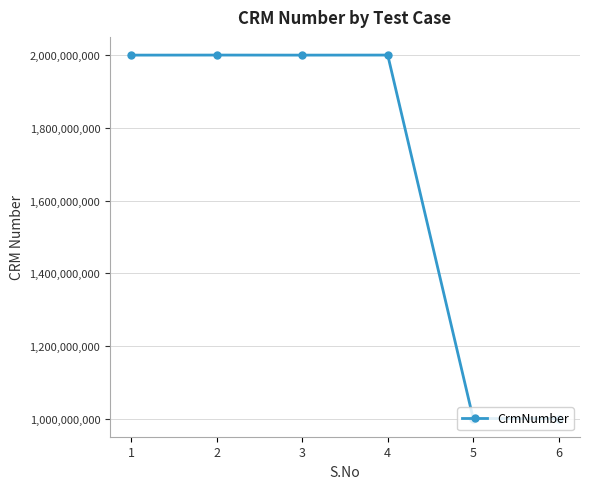

What is the sum of all values?

10002349490